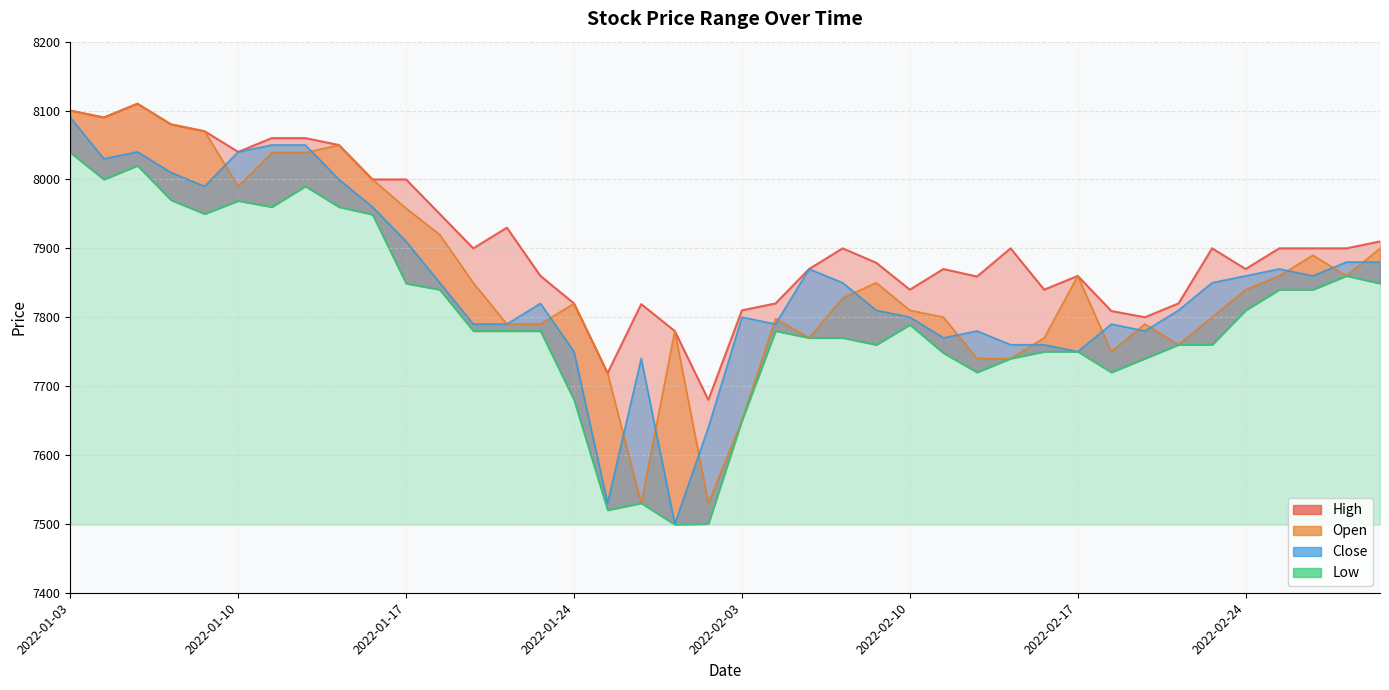

What is the difference between the second highest and second lowest values in the Open series?

570